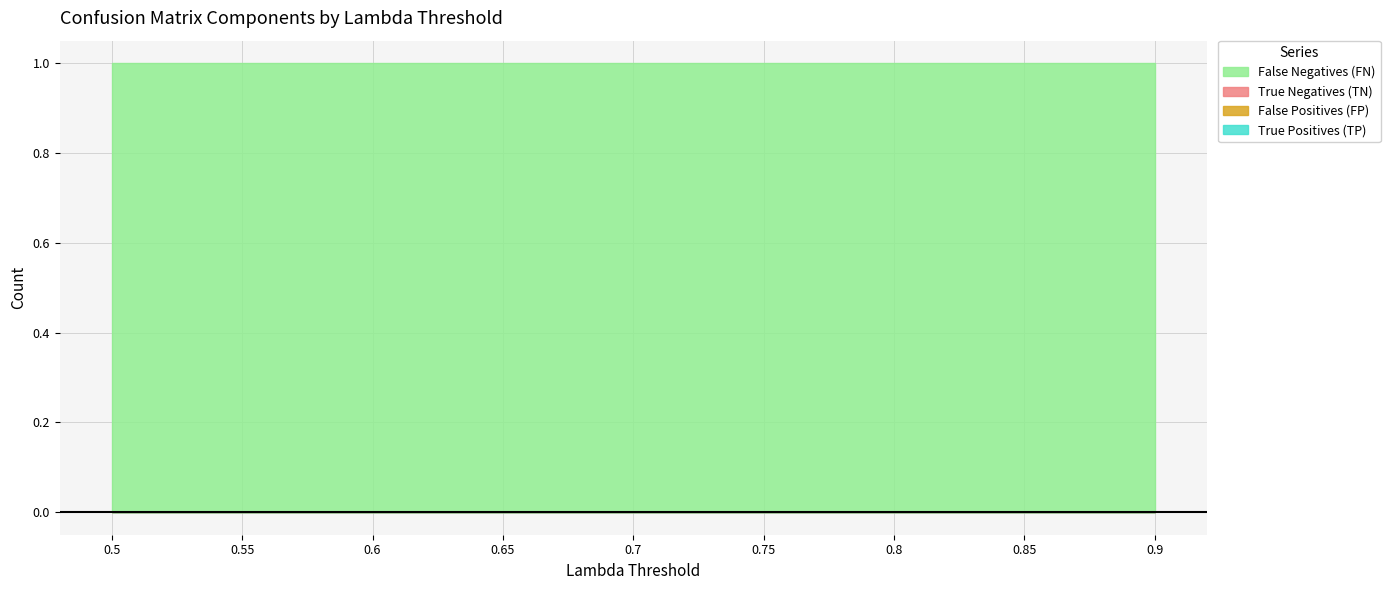

List the labels in order of True Negatives (TN) value, smallest first.

0.5, 0.55, 0.6, 0.65, 0.7, 0.75, 0.8, 0.85, 0.9